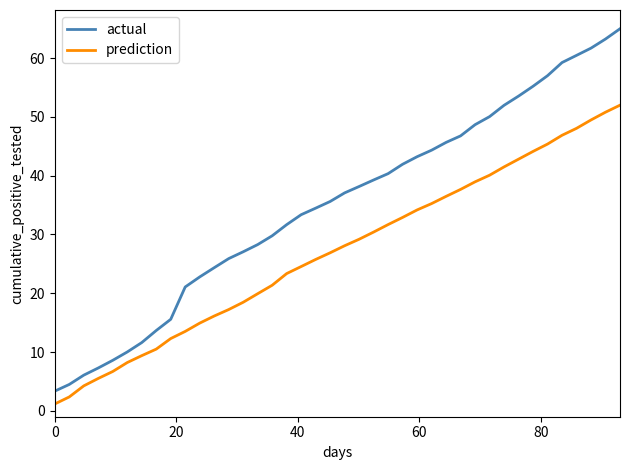

Which series has the largest range (max minus min)?

actual